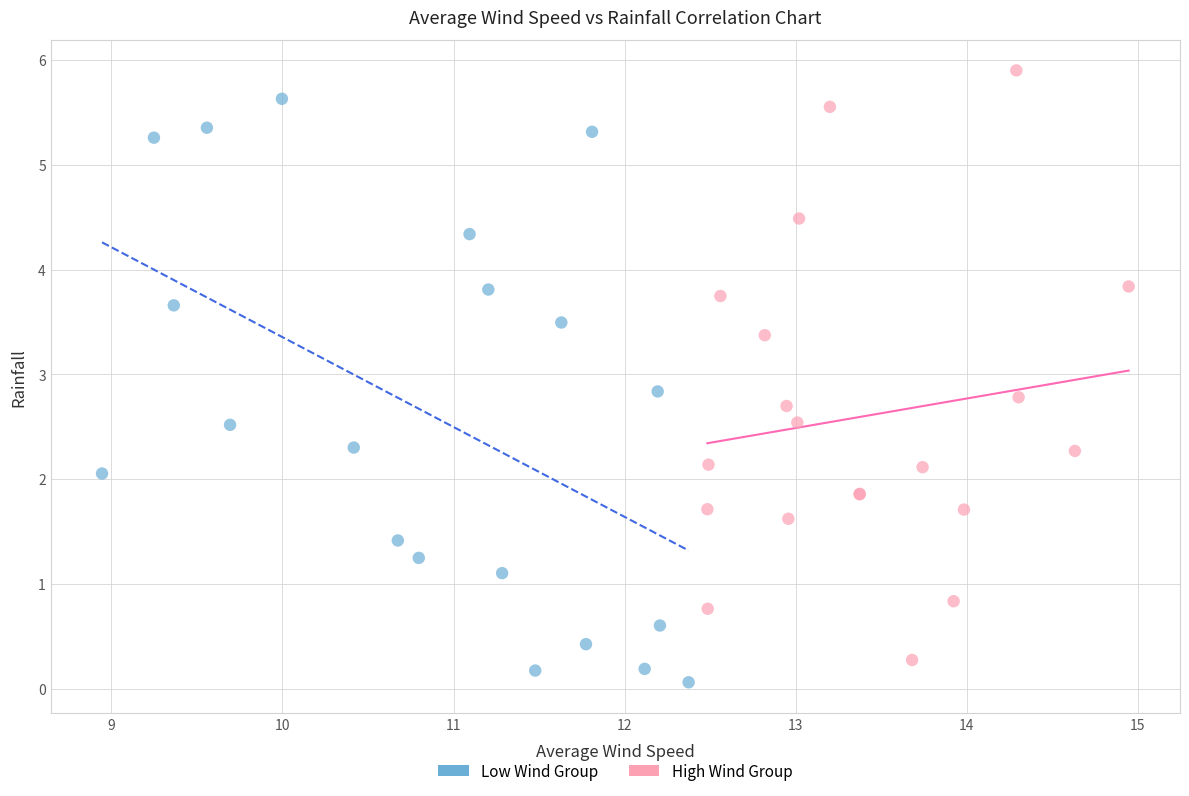

Which series contains the highest Y value?

High Wind Group